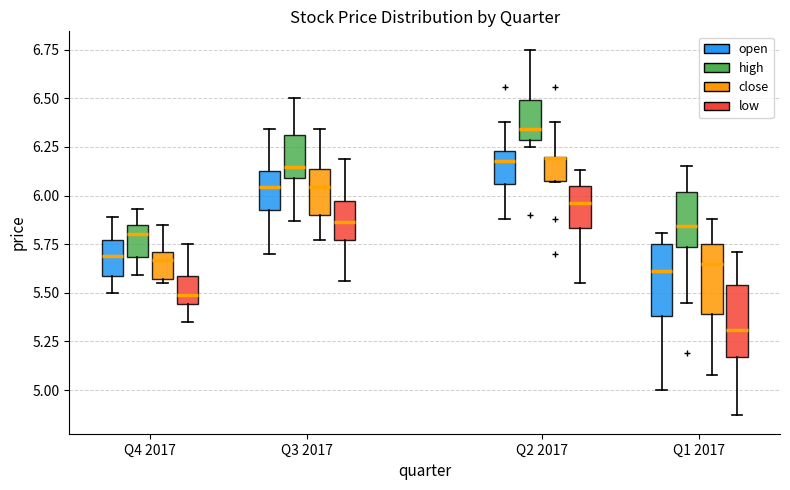

Reading left to right, read every box against the y-axis: the position of its median line, the range the box covers, and the ends of its whiskers. The values are not printed on the chart, so give them approximately, as read against the axis.

Q4 2017 (open): median 5.70, box 5.60 to 5.75, whiskers 5.50 to 5.90
Q4 2017 (high): median 5.80, box 5.70 to 5.85, whiskers 5.60 to 5.95
Q4 2017 (close): median 5.65, box 5.55 to 5.70, whiskers 5.55 (just below the box's lower edge) to 5.85
Q4 2017 (low): median 5.50, box 5.45 to 5.60, whiskers 5.35 to 5.75
Q3 2017 (open): median 6.05, box 5.95 to 6.15, whiskers 5.70 to 6.35
Q3 2017 (high): median 6.15, box 6.10 to 6.30, whiskers 5.85 to 6.50
Q3 2017 (close): median 6.05, box 5.90 to 6.15, whiskers 5.75 to 6.35
Q3 2017 (low): median 5.85, box 5.75 to 5.95, whiskers 5.55 to 6.20
Q2 2017 (open): median 6.20, box 6.05 to 6.25, whiskers 5.90 to 6.40
Q2 2017 (high): median 6.35, box 6.30 to 6.50, whiskers 6.25 to 6.75
Q2 2017 (close): median 6.20 (drawn on the box's upper edge), box 6.10 to 6.20, whiskers 6.05 to 6.40
Q2 2017 (low): median 5.95, box 5.85 to 6.05, whiskers 5.55 to 6.15
Q1 2017 (open): median 5.60, box 5.40 to 5.75, whiskers 5.00 to 5.80
Q1 2017 (high): median 5.85, box 5.75 to 6.00, whiskers 5.45 to 6.15
Q1 2017 (close): median 5.65, box 5.40 to 5.75, whiskers 5.10 to 5.90
Q1 2017 (low): median 5.30, box 5.15 to 5.55, whiskers 4.85 to 5.70